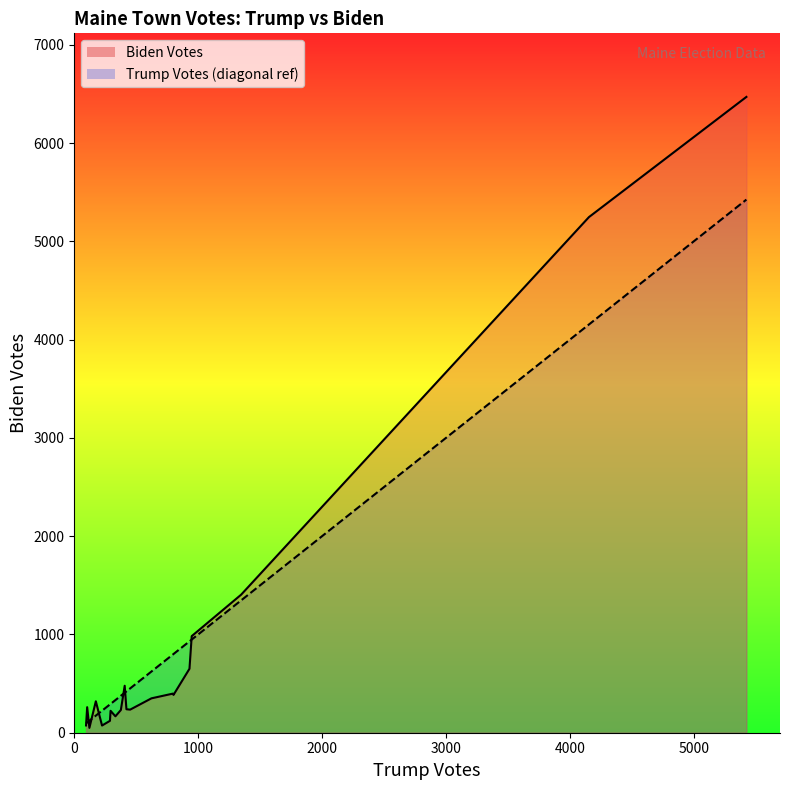

Which series has the largest range (max minus min)?

biden_line